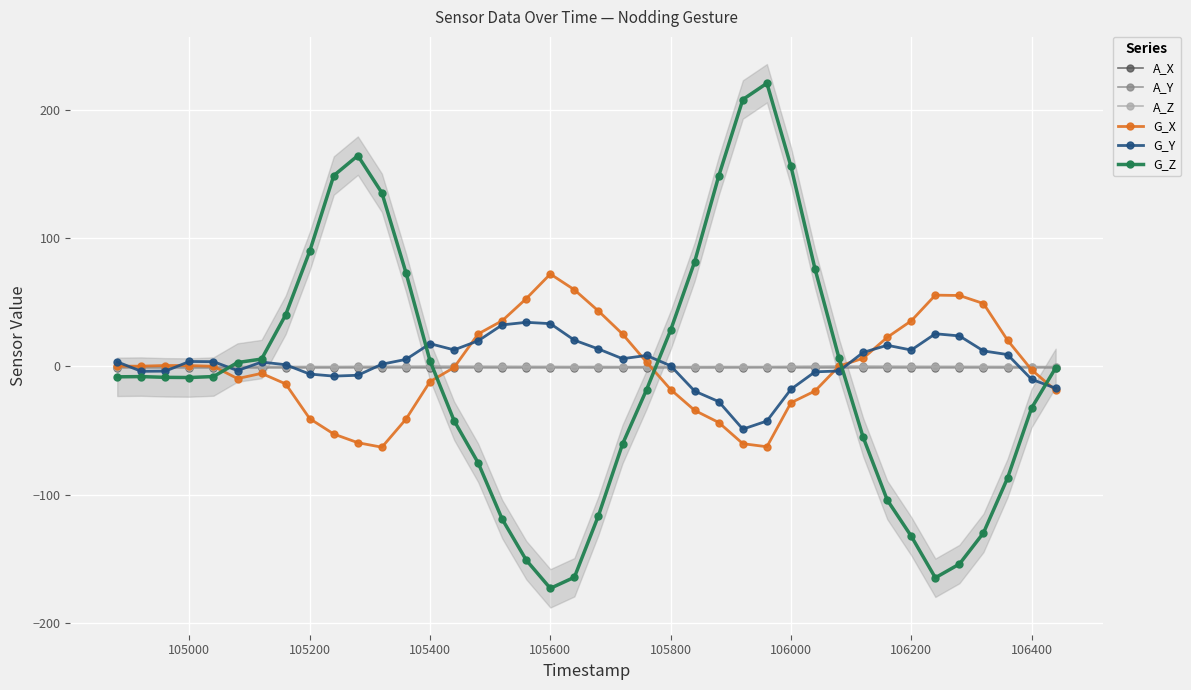

True or false: G_X and G_Z cross at least once.

True